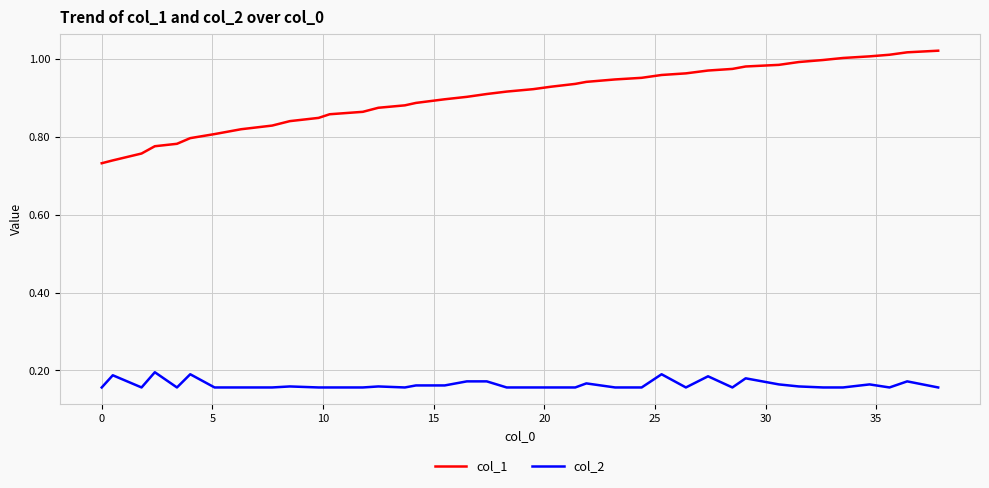

Which series has the largest range (max minus min)?

col_1